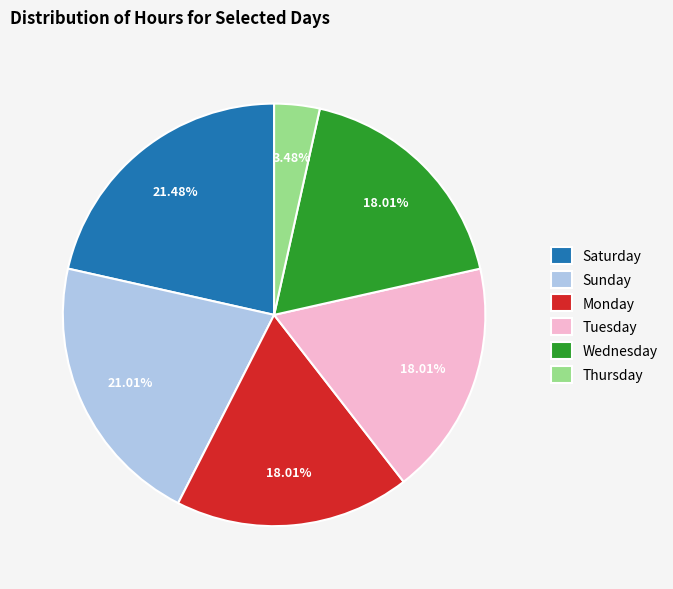

Is there any slice that represents more than half of the pie?

No